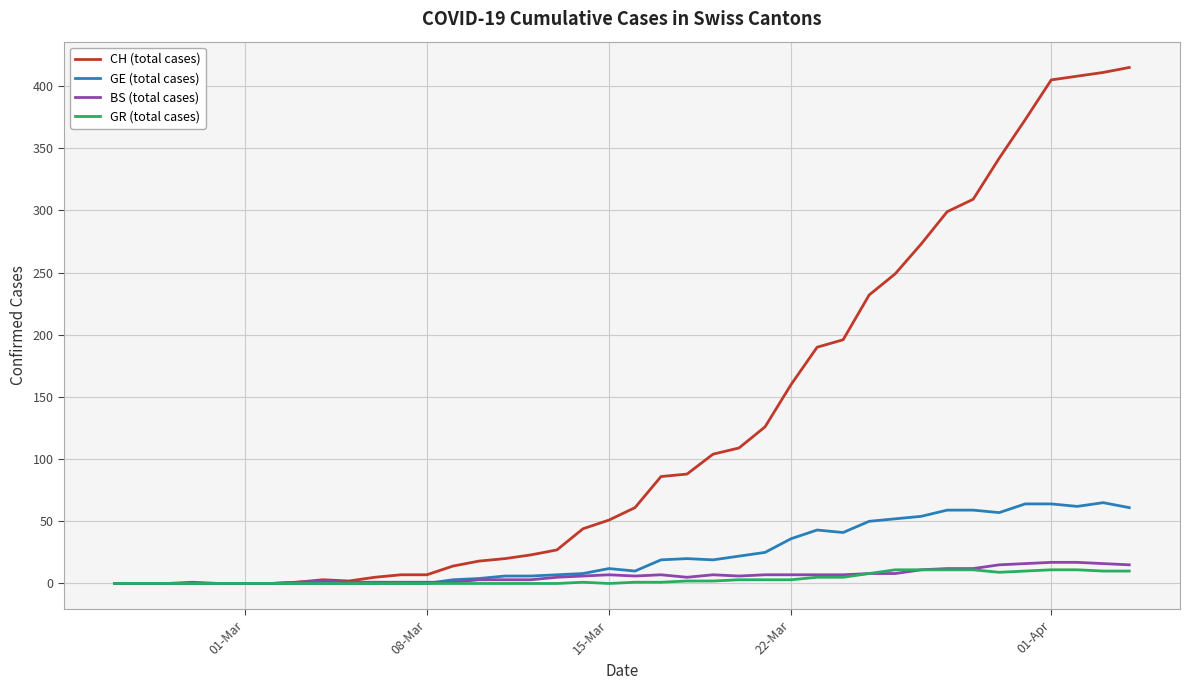

Which series has the largest total across all categories?

CH (total cases)